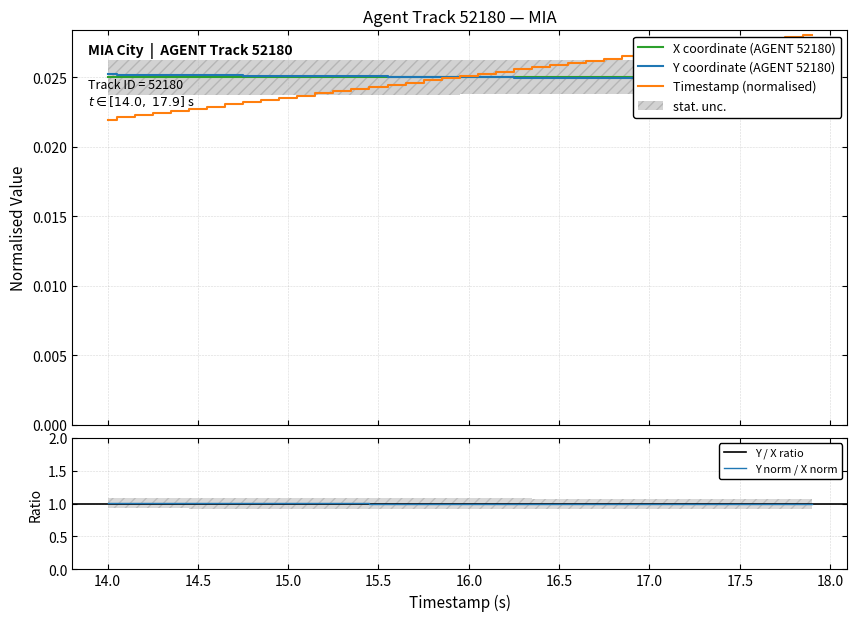

What is the highest value of the Y norm / X norm series?

1.0